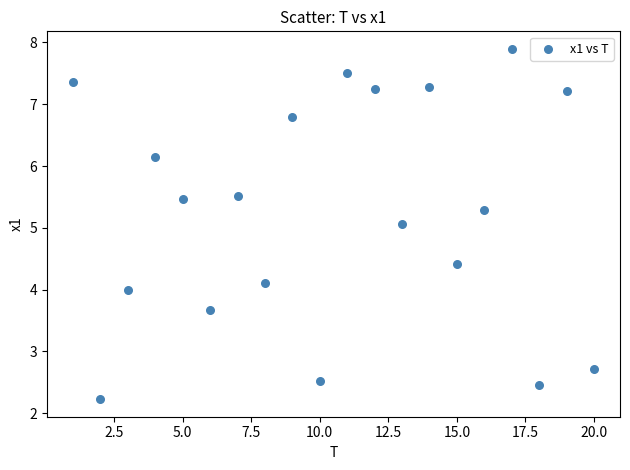

What is the range of Y values (max minus min)?

5.7